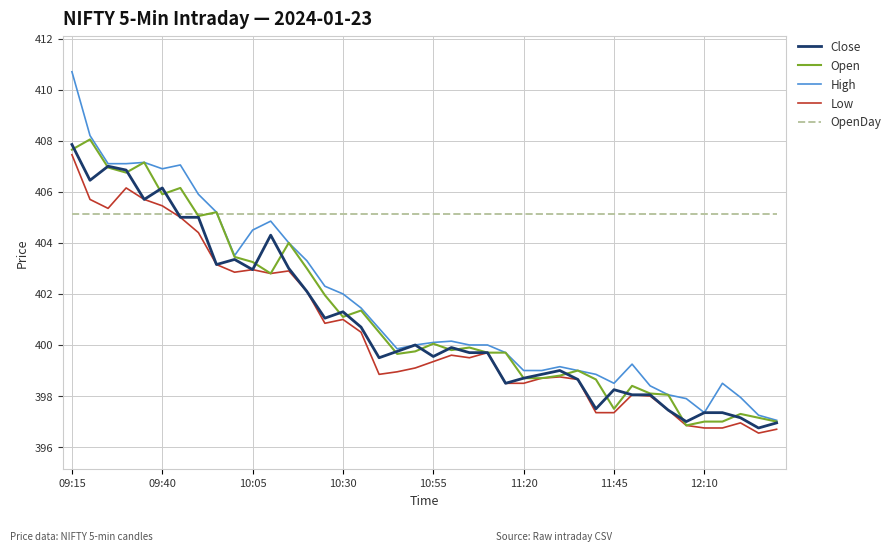

Does the chart have visible grid lines?

Yes